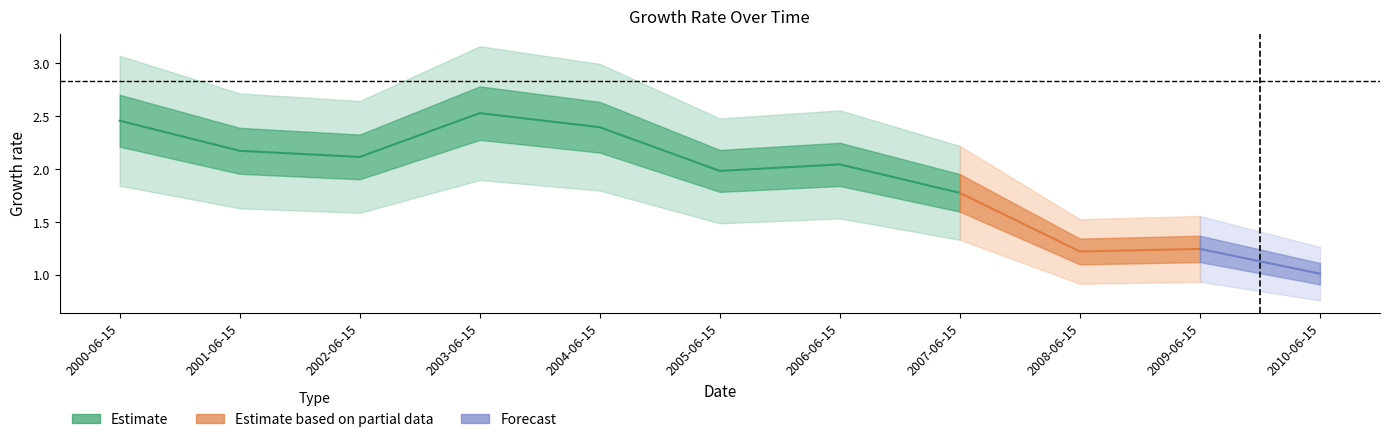

Where is the data nearest to the value 1?

2010-06-15